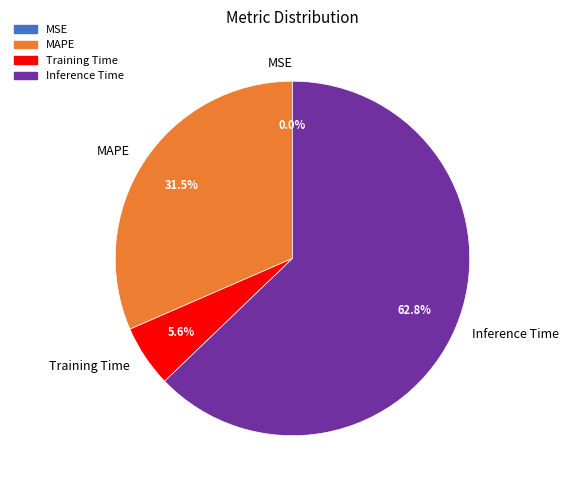

To the nearest percent, what is the difference between the Inference Time and Training Time slice percentages?

57%